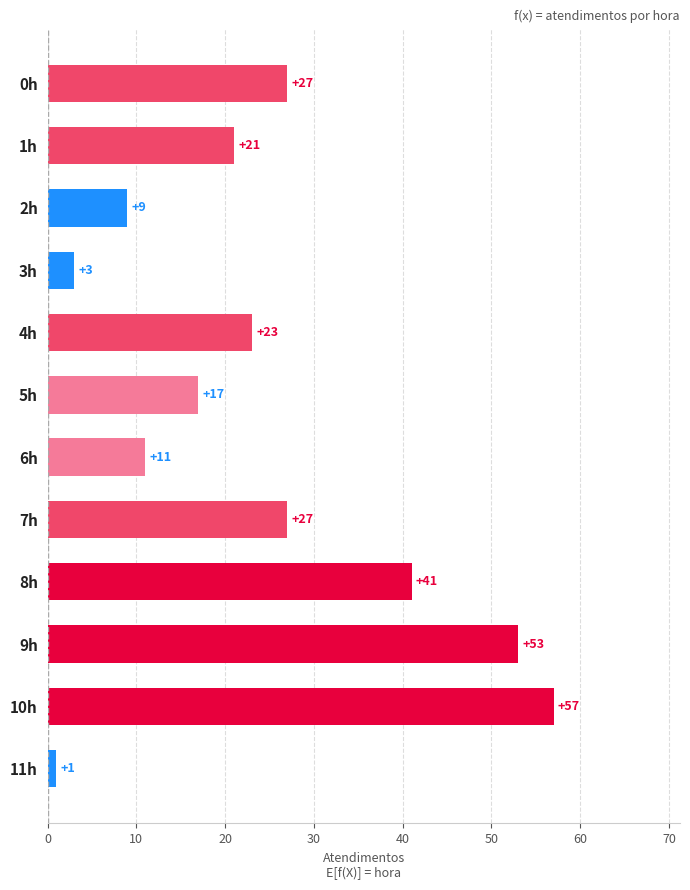

Which label corresponds to the smallest value in the chart?

11h